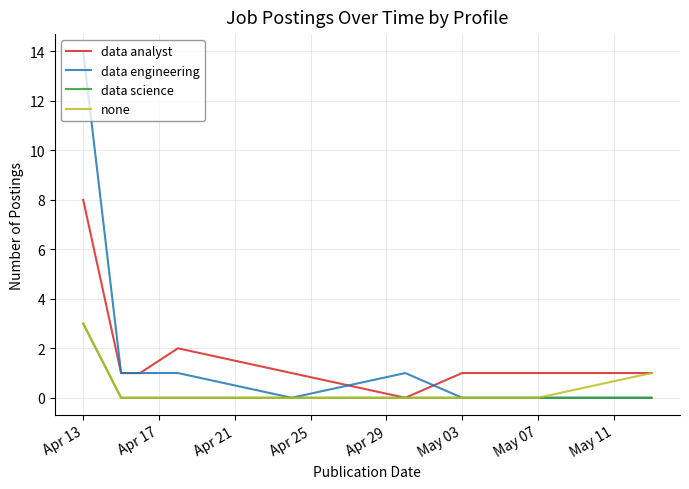

Which series has the widest spread of values?

data engineering